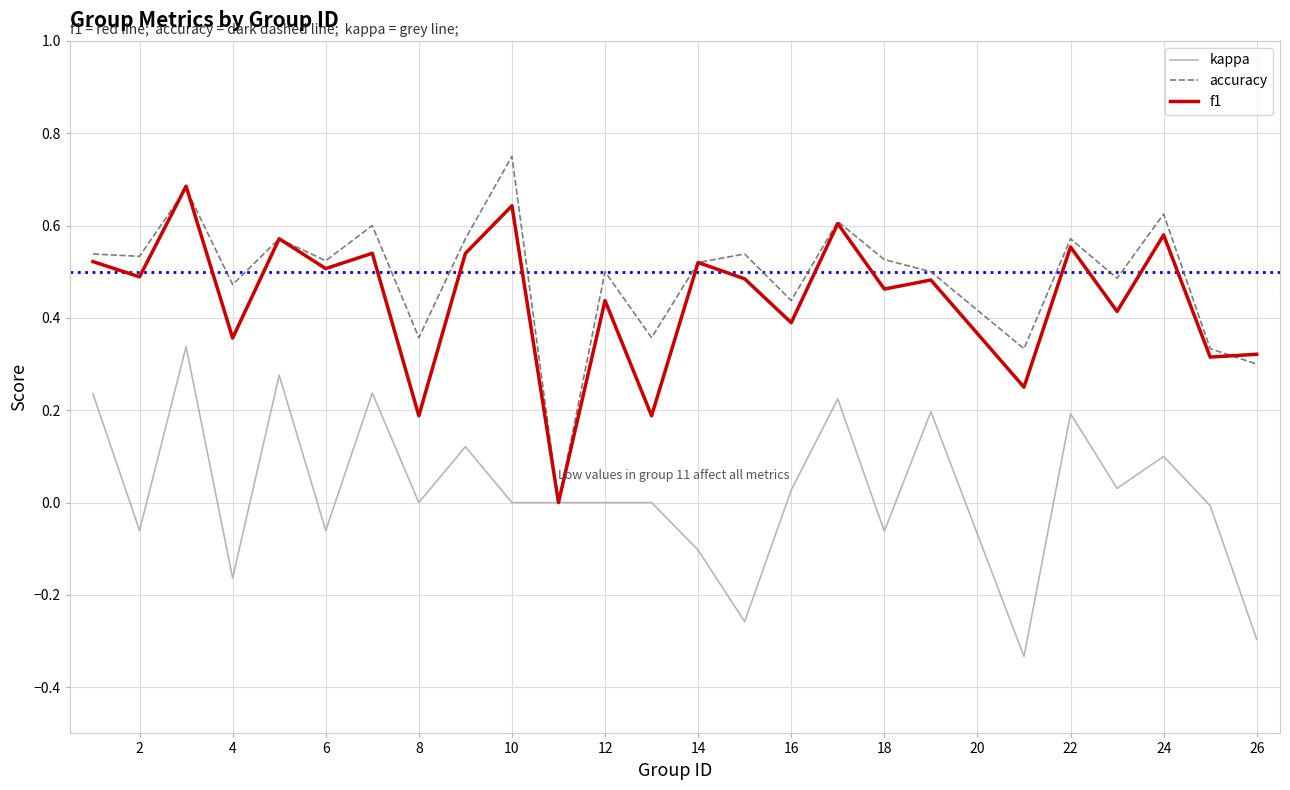

Is it true that f1 equals 0.8 at 22?

False